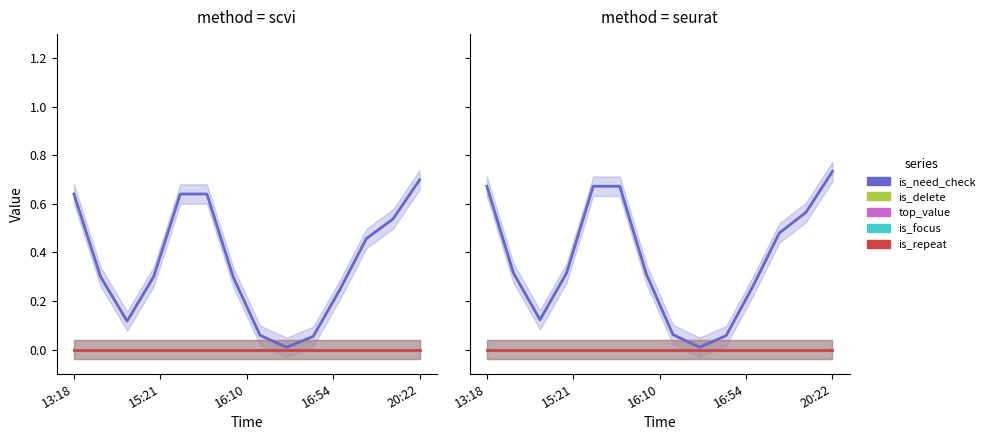

Which category has the lowest value across all series?

13:18